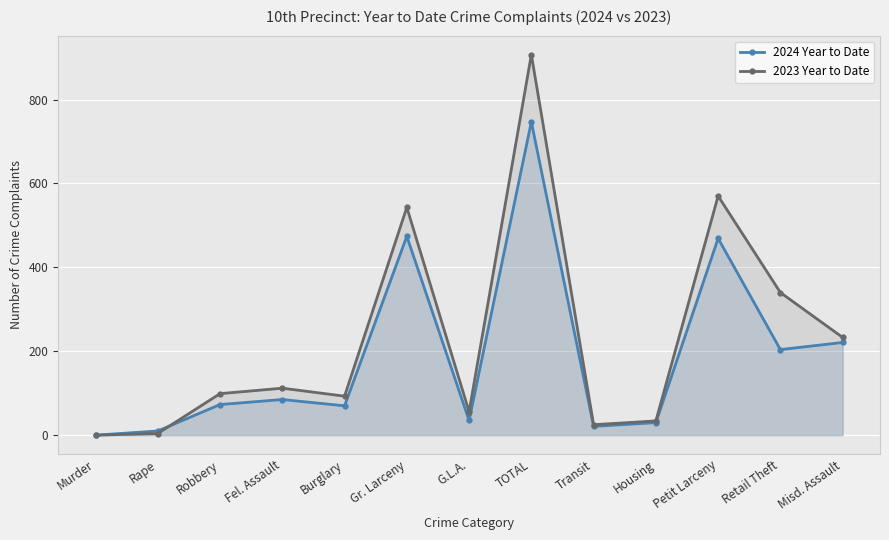

True or false: 2024 Year to Date has more than 0 points higher than both neighbors.

True